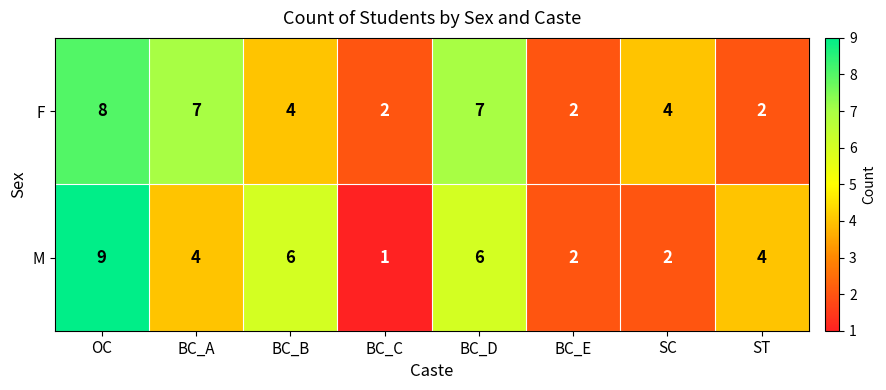

What is the average value of the M series?

4